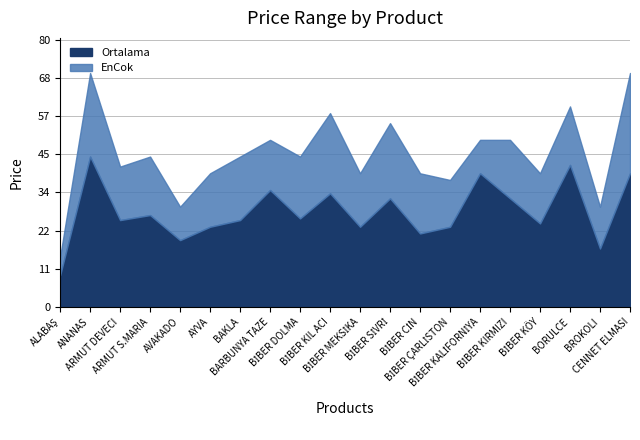

Which category has the lowest value in the EnCok series?

ALABAŞ